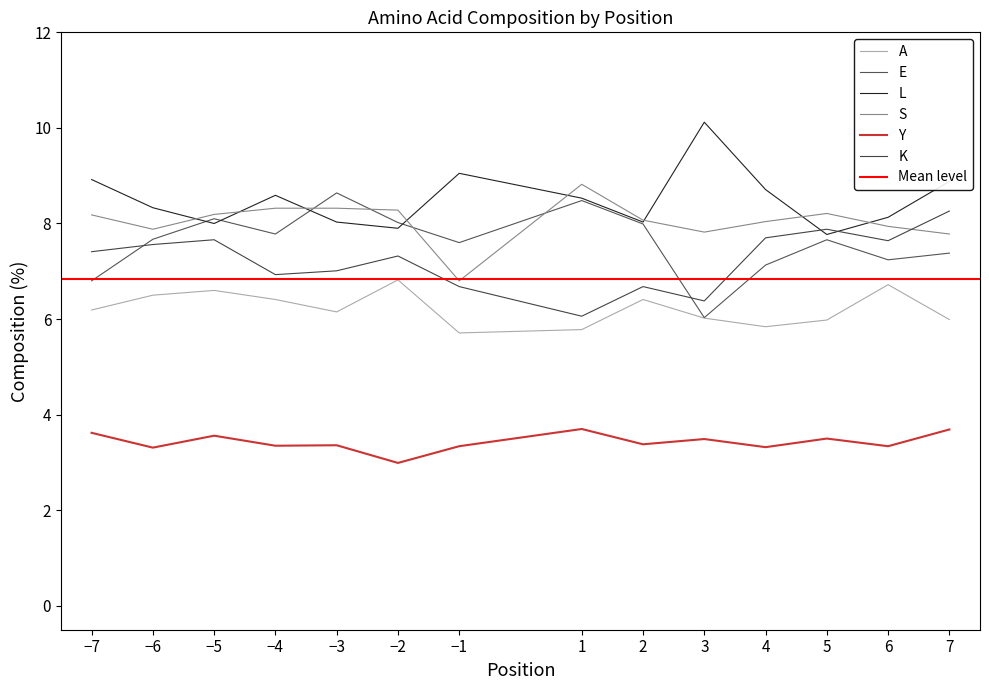

Is the value of L at −1 greater than the value of K at −6?

Yes